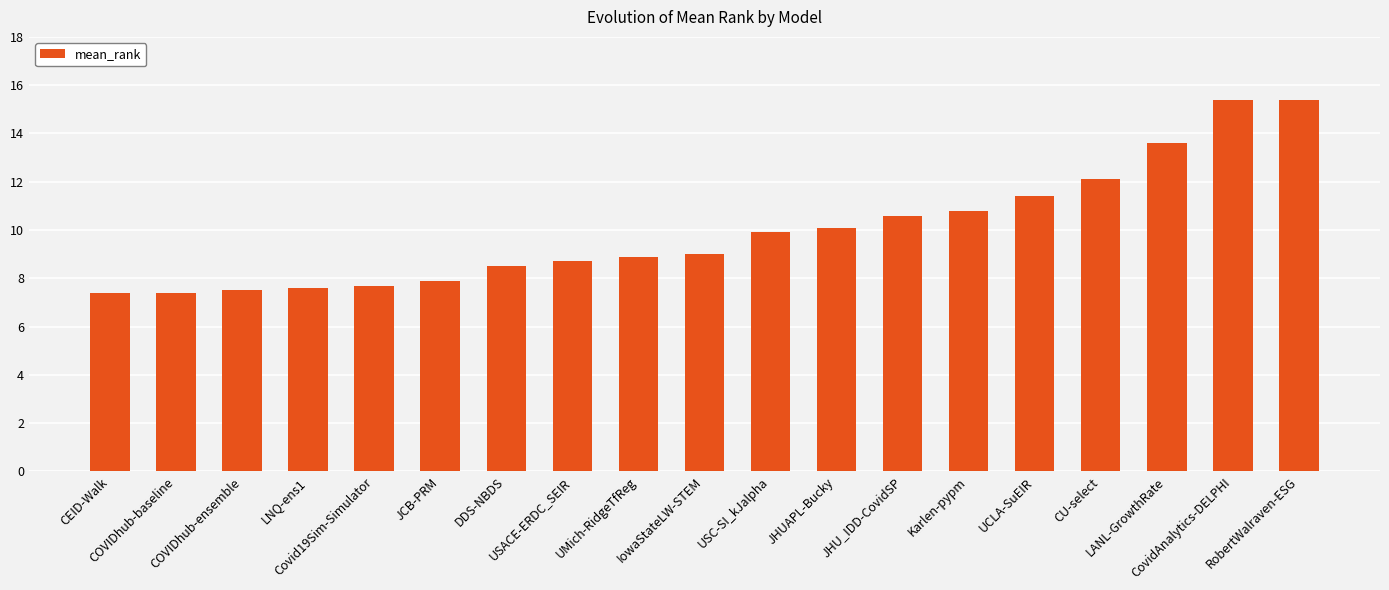

What is the greatest value displayed?

15.4